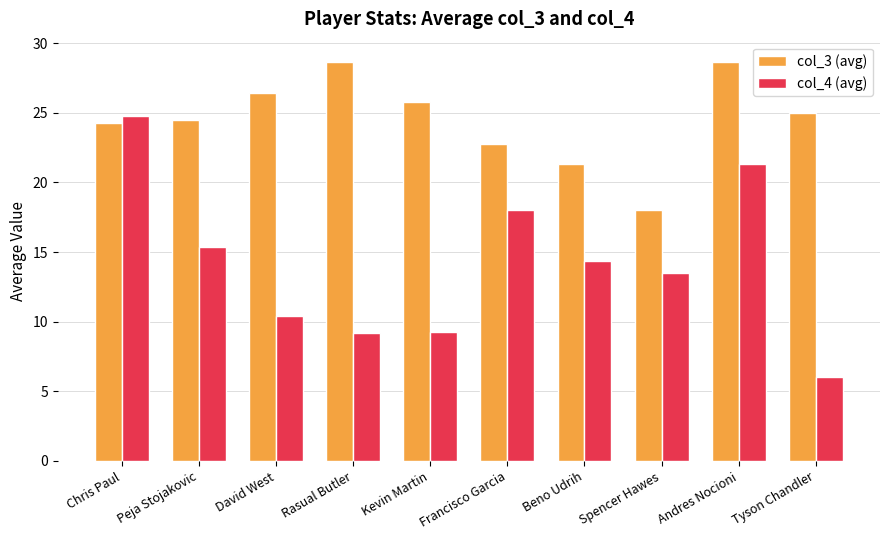

What is the spread (max minus min) of values at Chris Paul?

0.5